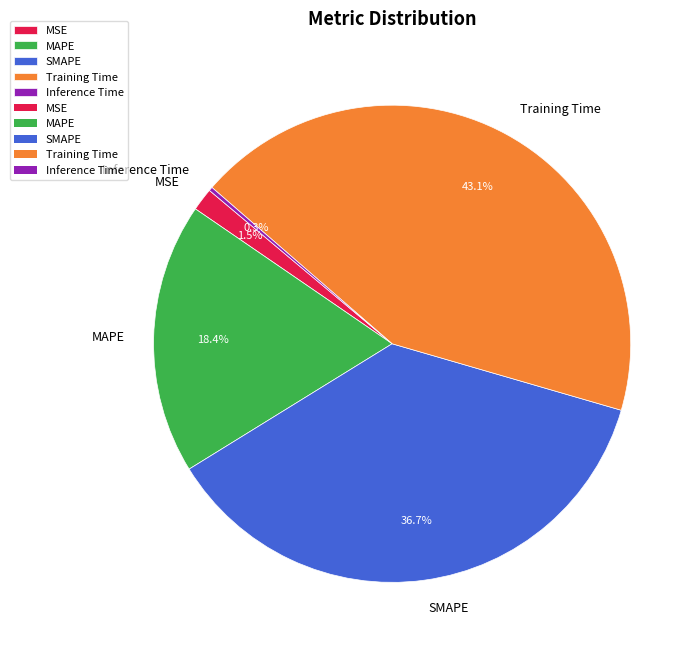

What percentage do SMAPE and Training Time together represent?

79.8%